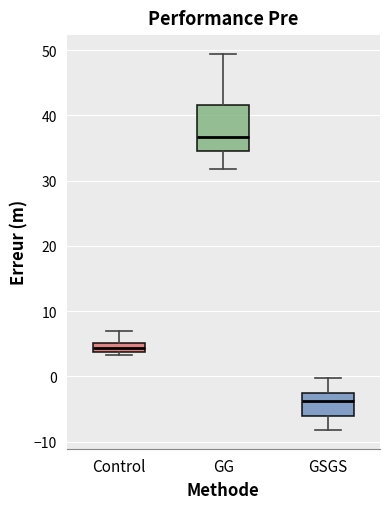

Which box is the tallest, from its lower edge to its upper edge?

GG